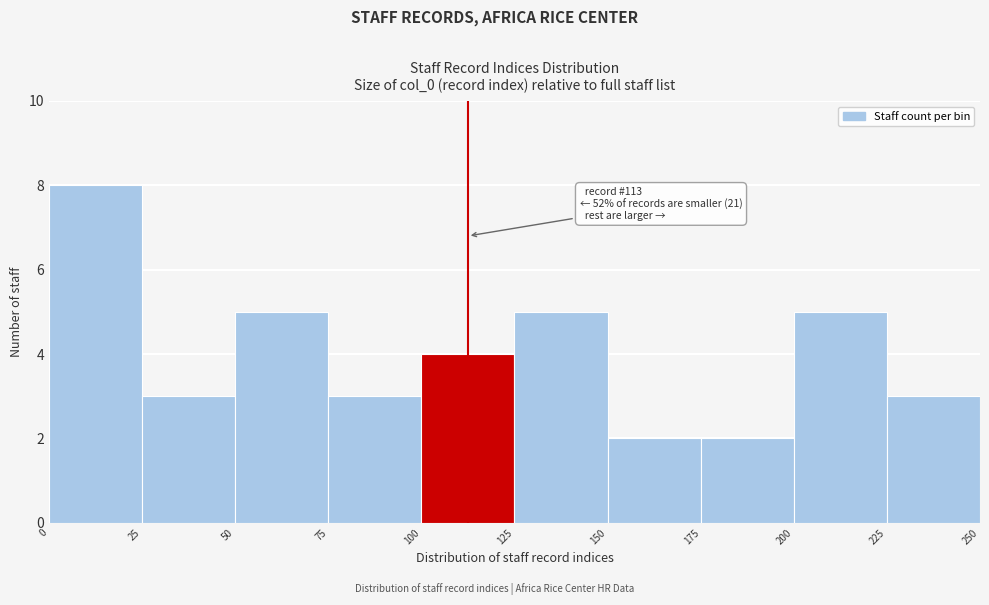

Which range on the x-axis has the tallest bar?

0 to 25